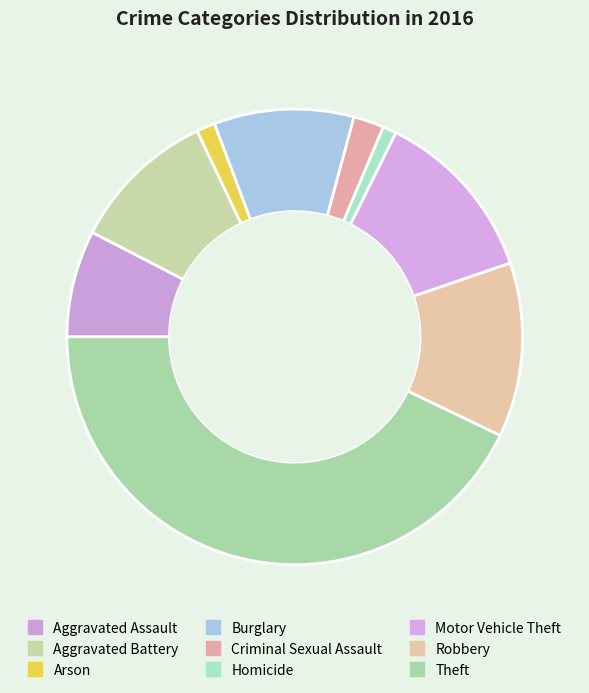

Which slice is the smallest?

Homicide